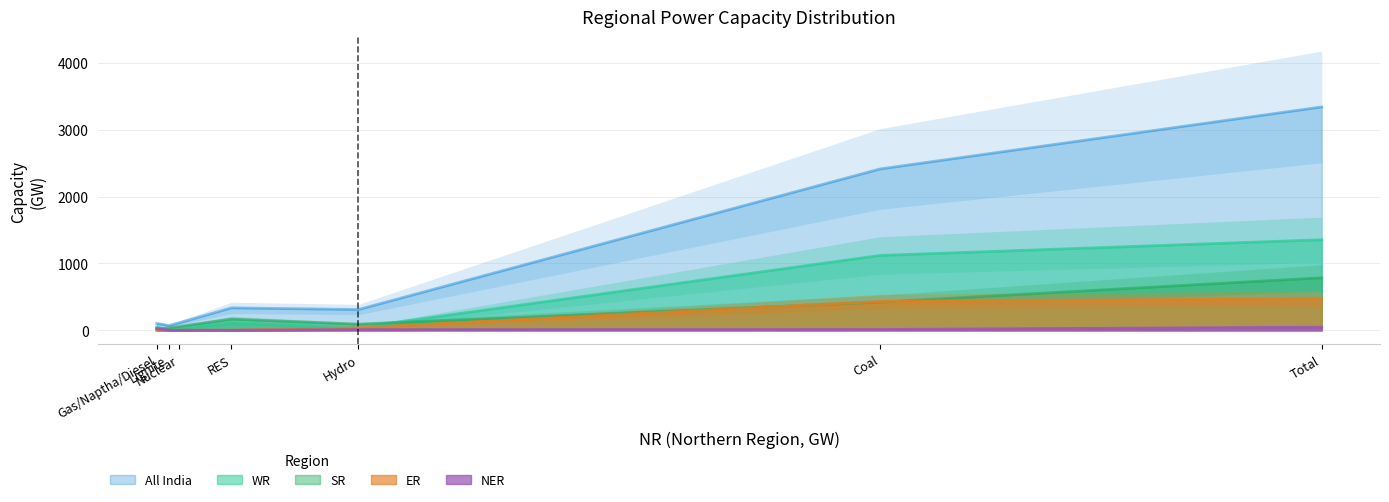

Reading left to right, what are all the values shown in this chart?

WR: 1119	12	41	28	47	108	1354
SR: 421	36	91	56	15	167	785
All India: 2413	70	310	112	102	335	3341
ER: 431	0	38	0	0	2	471
NER: 12	0	9	0	25	0	46